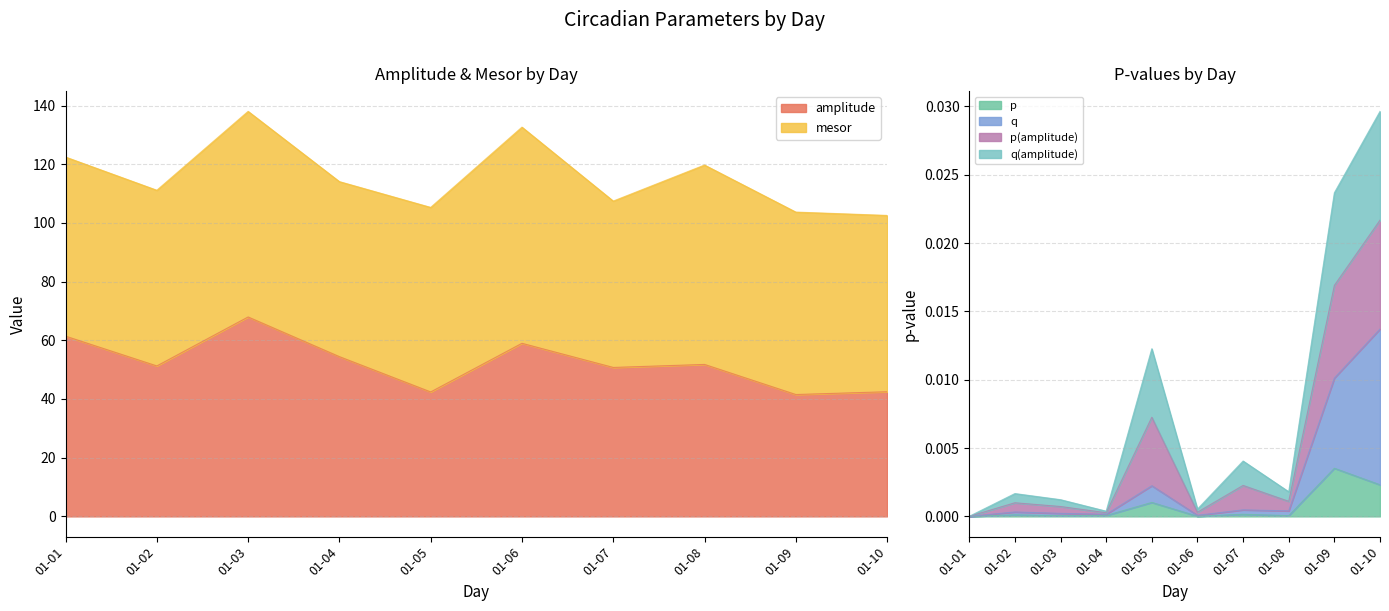

Rank the categories by p value from lowest to highest.

01-01, 01-06, 01-03, 01-08, 01-04, 01-02, 01-07, 01-05, 01-10, 01-09